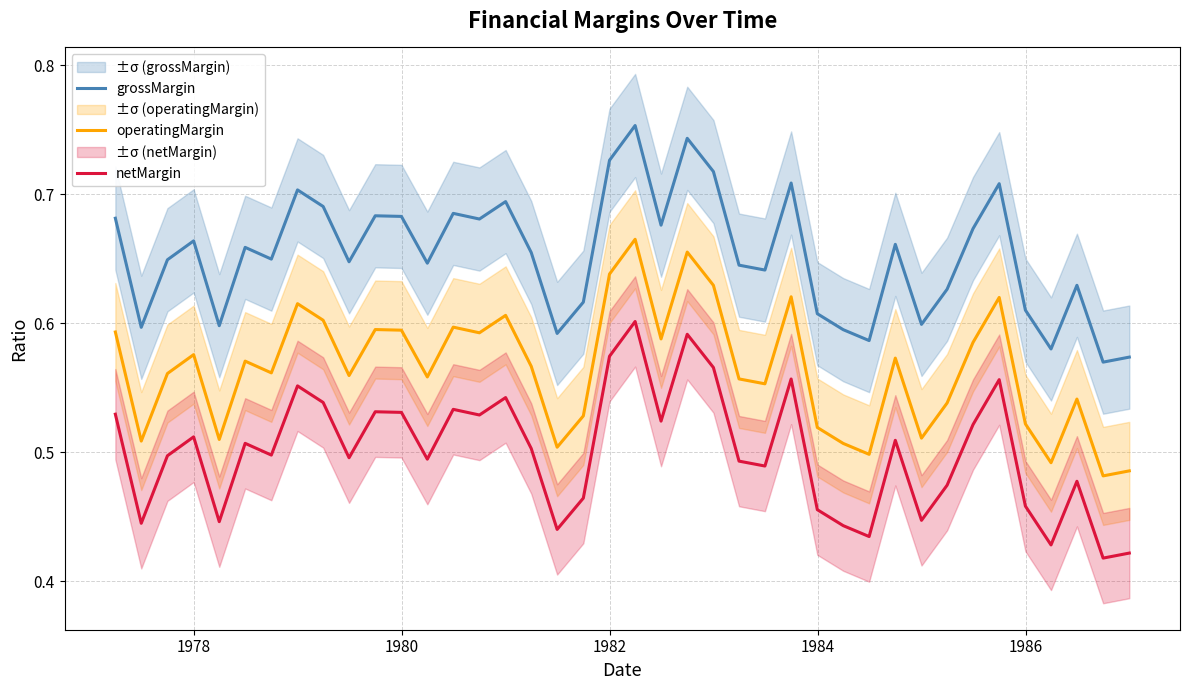

True or false: netMargin and operatingMargin cross at least once.

False